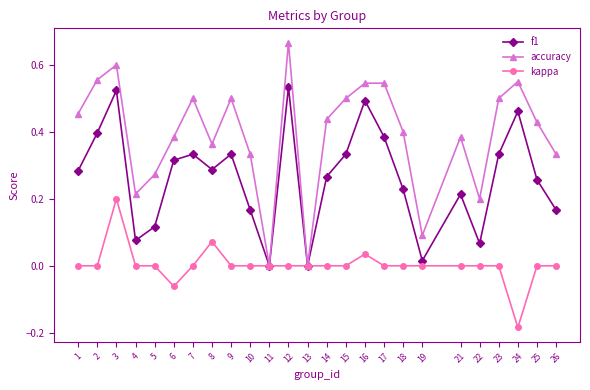

At which category does accuracy reach its first local peak?

3